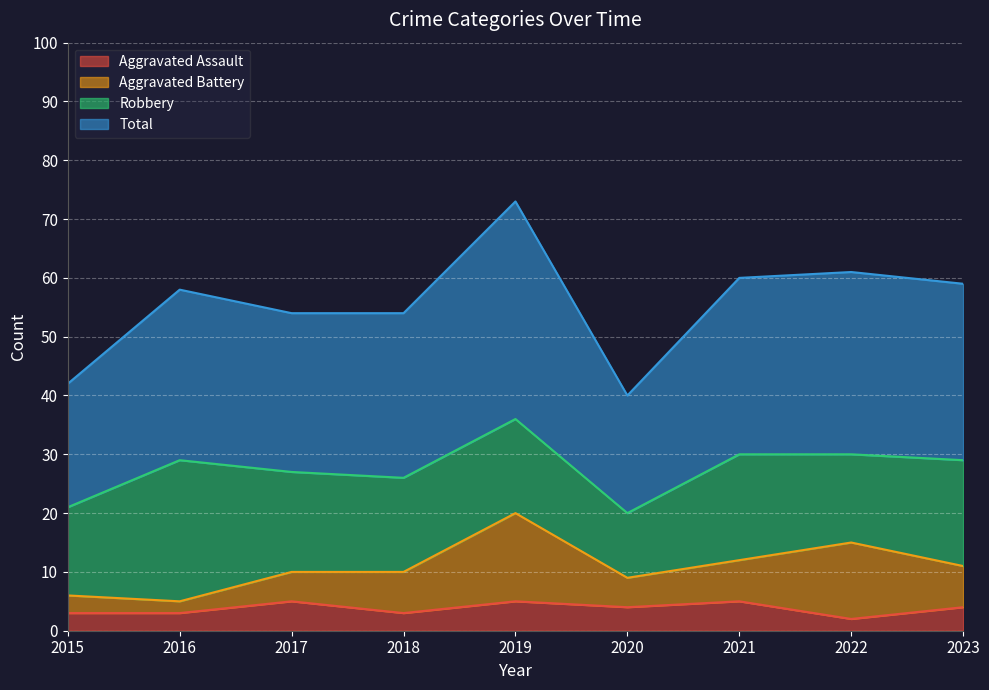

At which label does Total first exceed 58?

2019